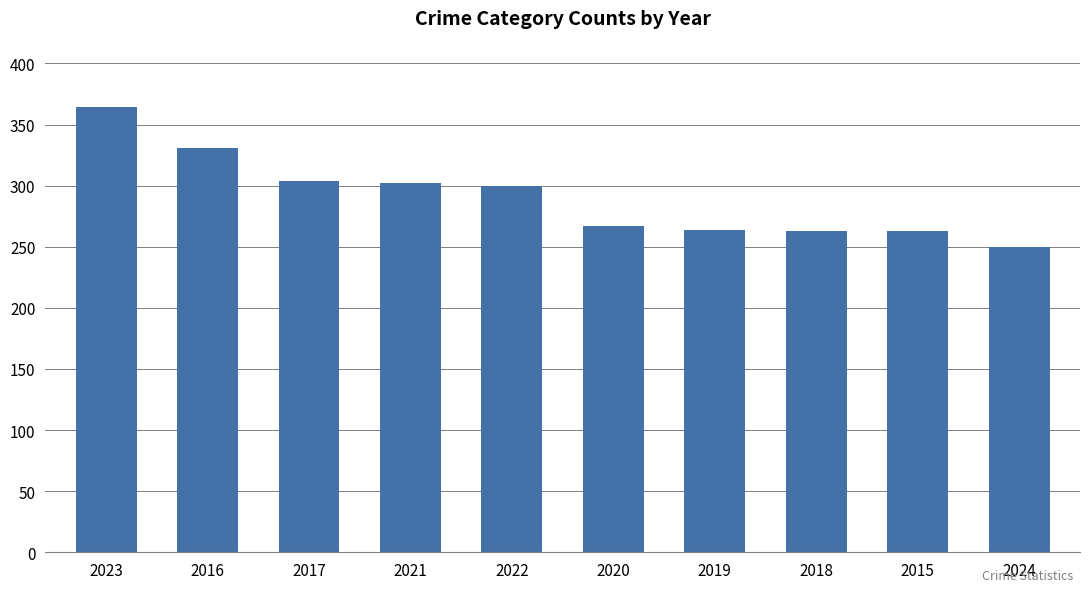

What is the ratio of the value at 2021 to the value at 2016?

0.9